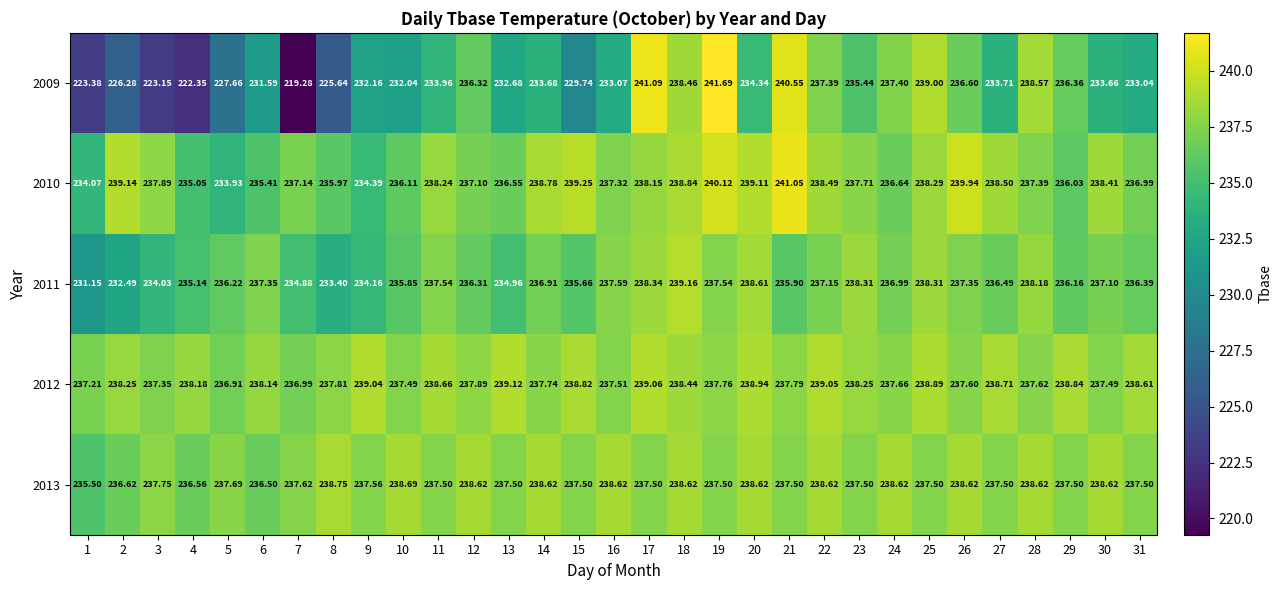

Is the value of 2009 at 9 greater than the value of 2010 at 15?

No